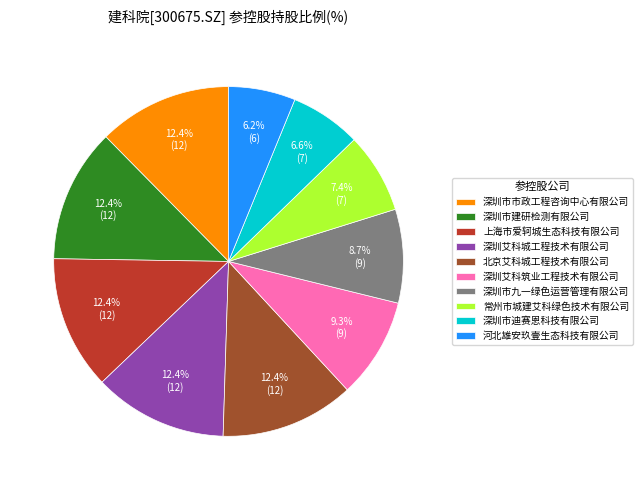

What is the ratio of the value at 常州市城建艾科绿色技术有限公司 to the value at 深圳市市政工程咨询中心有限公司?

0.6